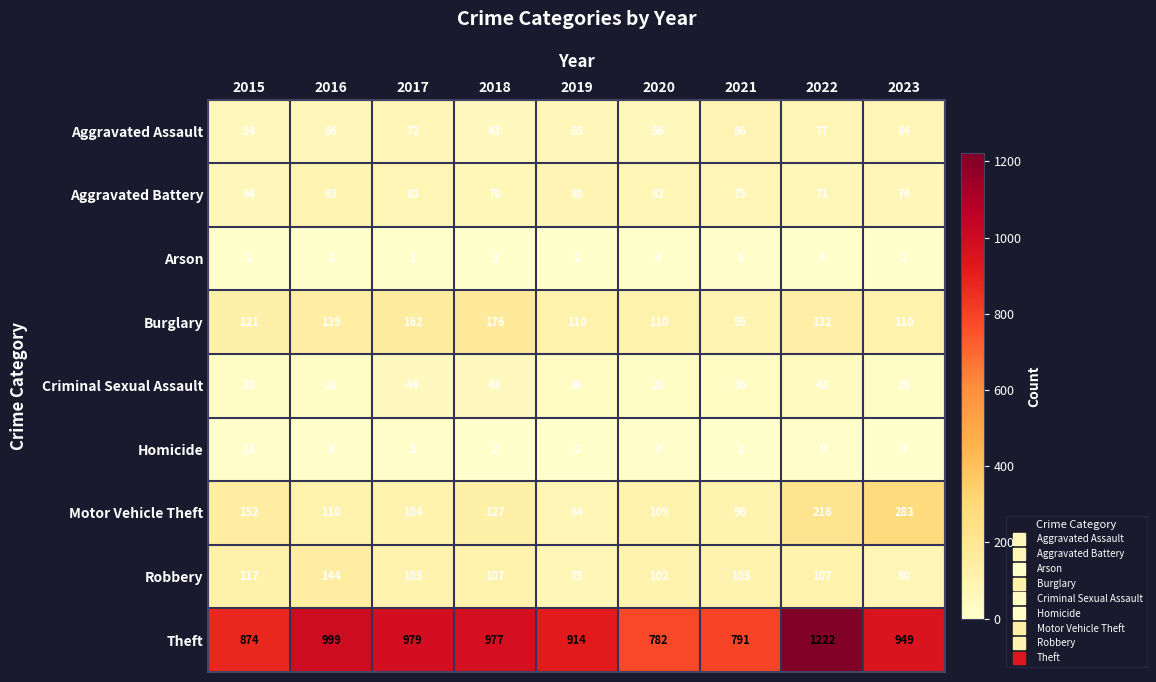

Which label corresponds to the smallest value in the chart?

2019